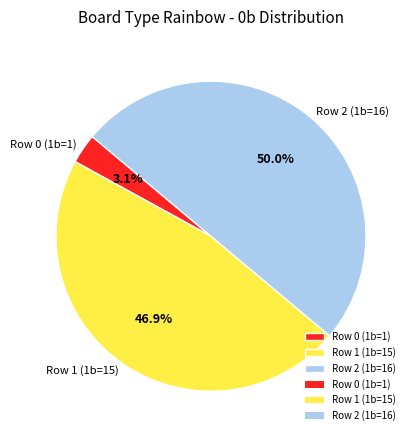

What percentage do Row 0 (1b=1) and Row 1 (1b=15) together represent?

50.0%